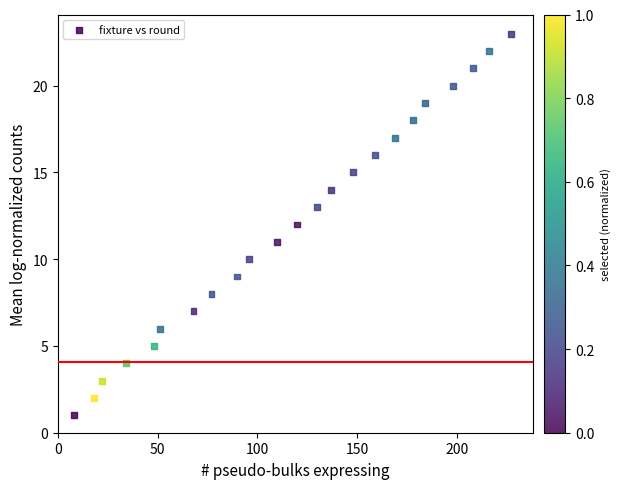

What is the range of X values (max minus min)?

219